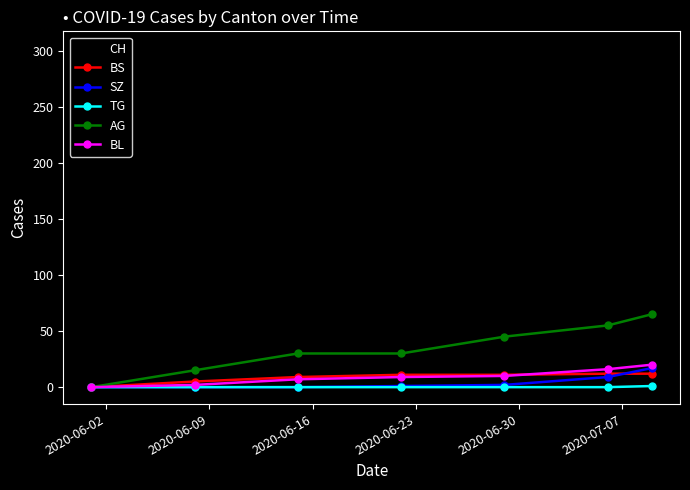

Which series has the widest spread of values?

CH